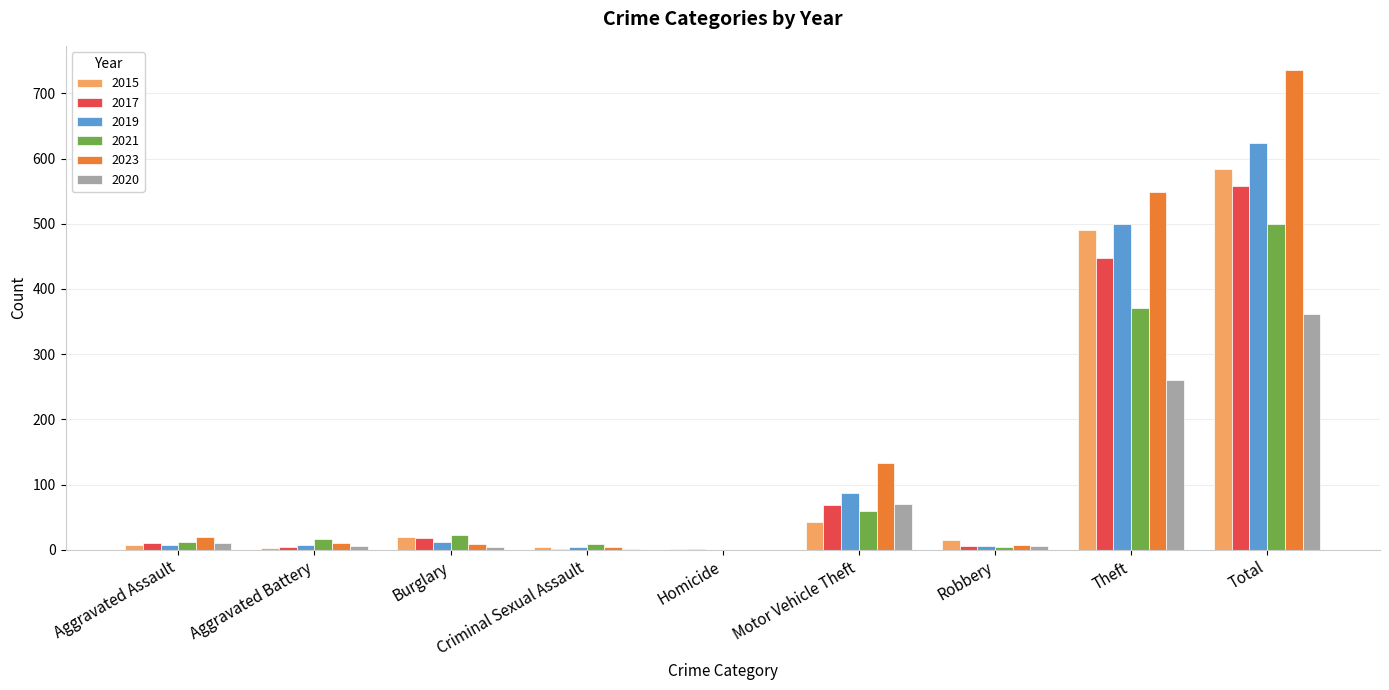

At which label does 2015 reach its peak?

Total